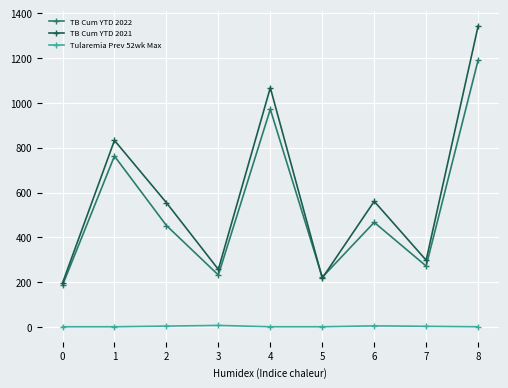

List the series in order of their peak value, highest first.

TB Cum YTD 2021, TB Cum YTD 2022, Tularemia Prev 52wk Max